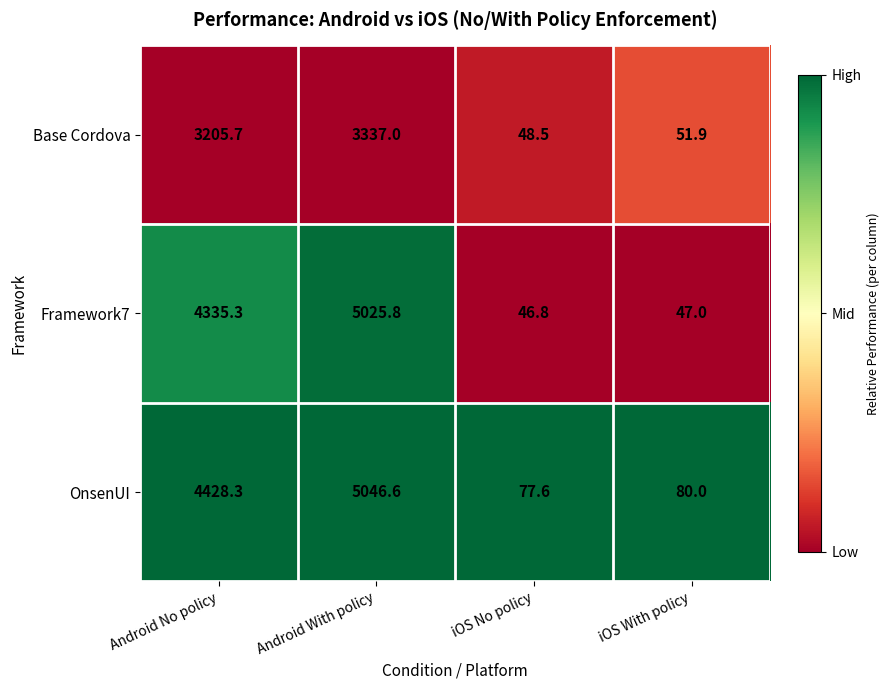

What is the sum of the Framework7 values at iOS With policy and Android With policy?

5072.8